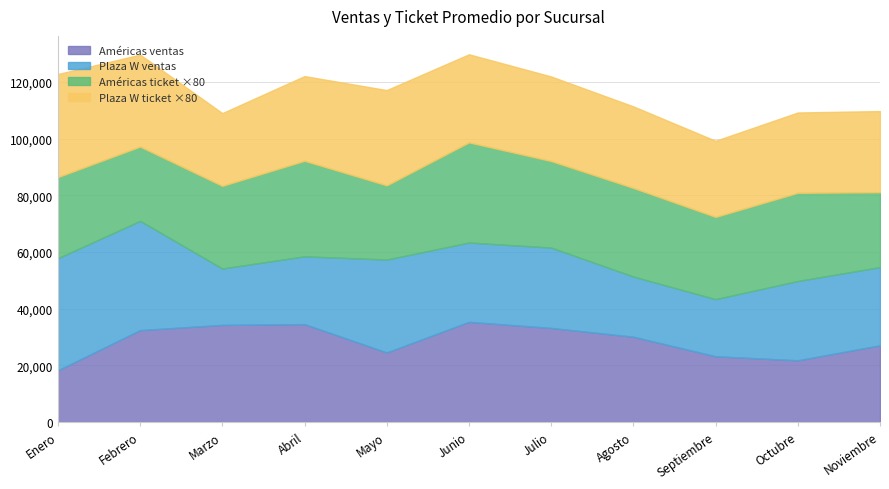

True or false: Américas ventas and Américas ticket intersect in this chart.

False